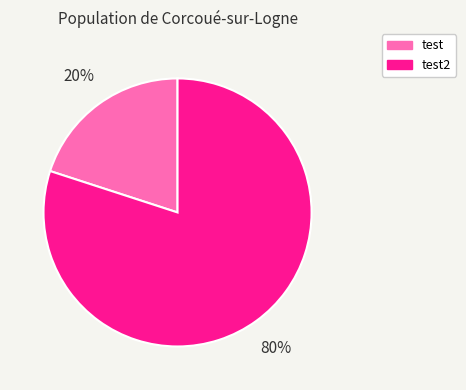

Count the number of slices in the pie.

2